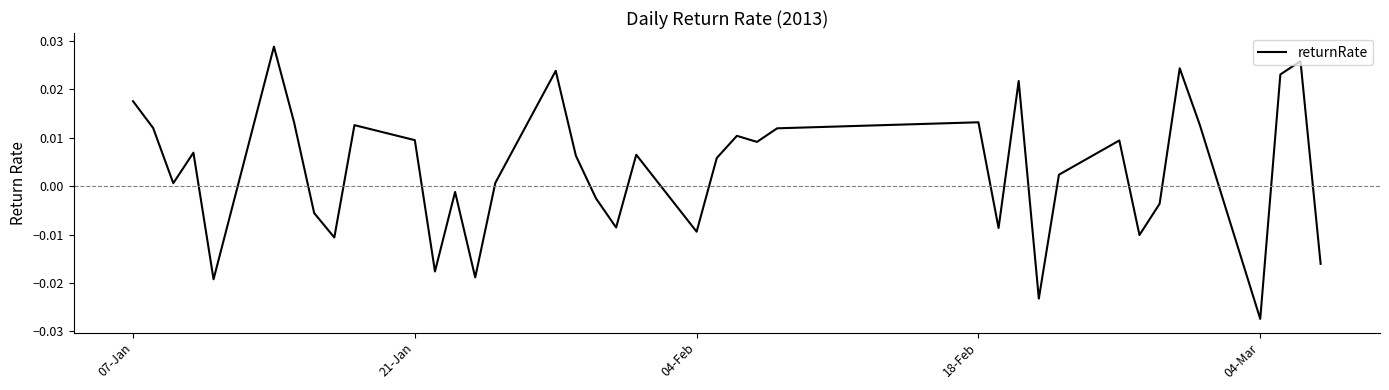

How many lines are shown in the chart?

1